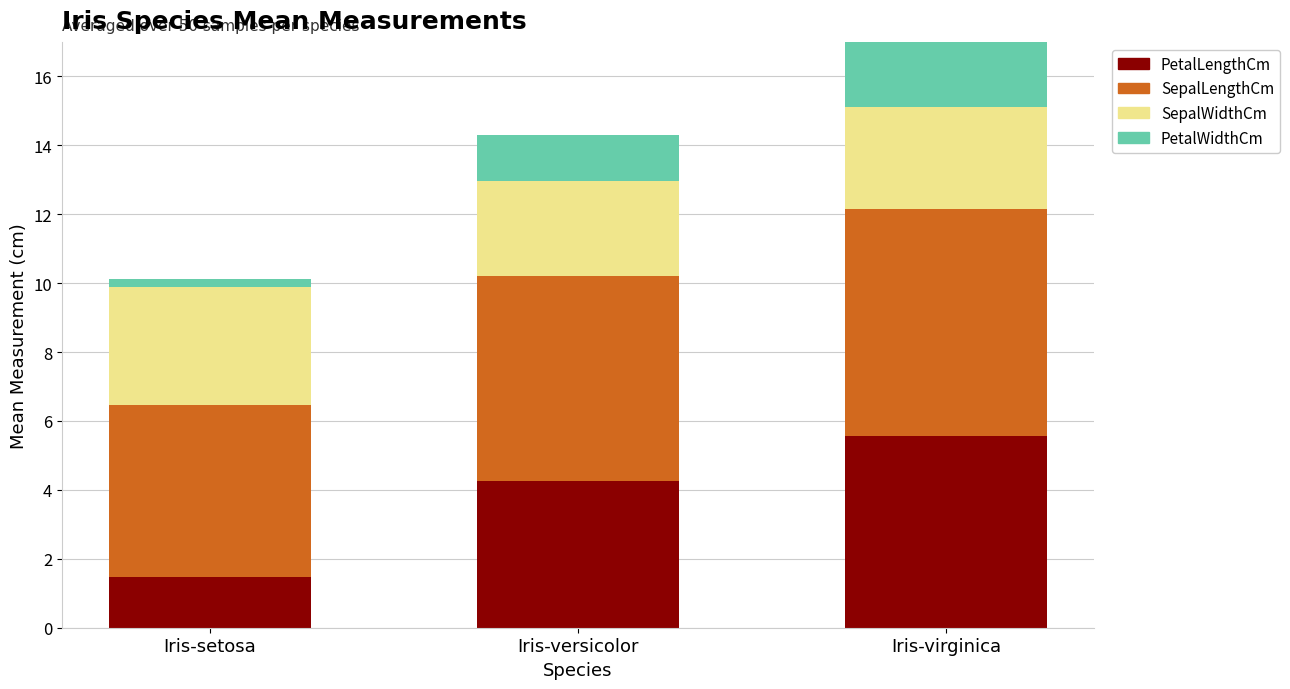

Does the chart contain stacked bars?

Yes